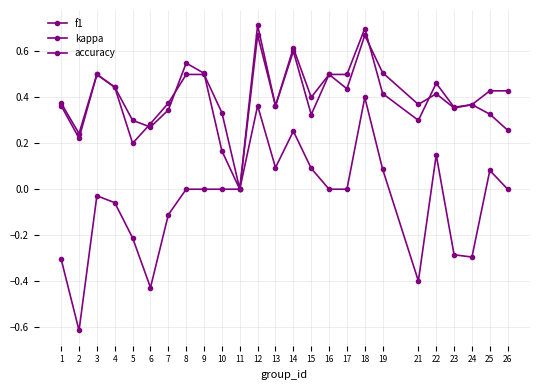

Between 3 and 21, which is larger?

3